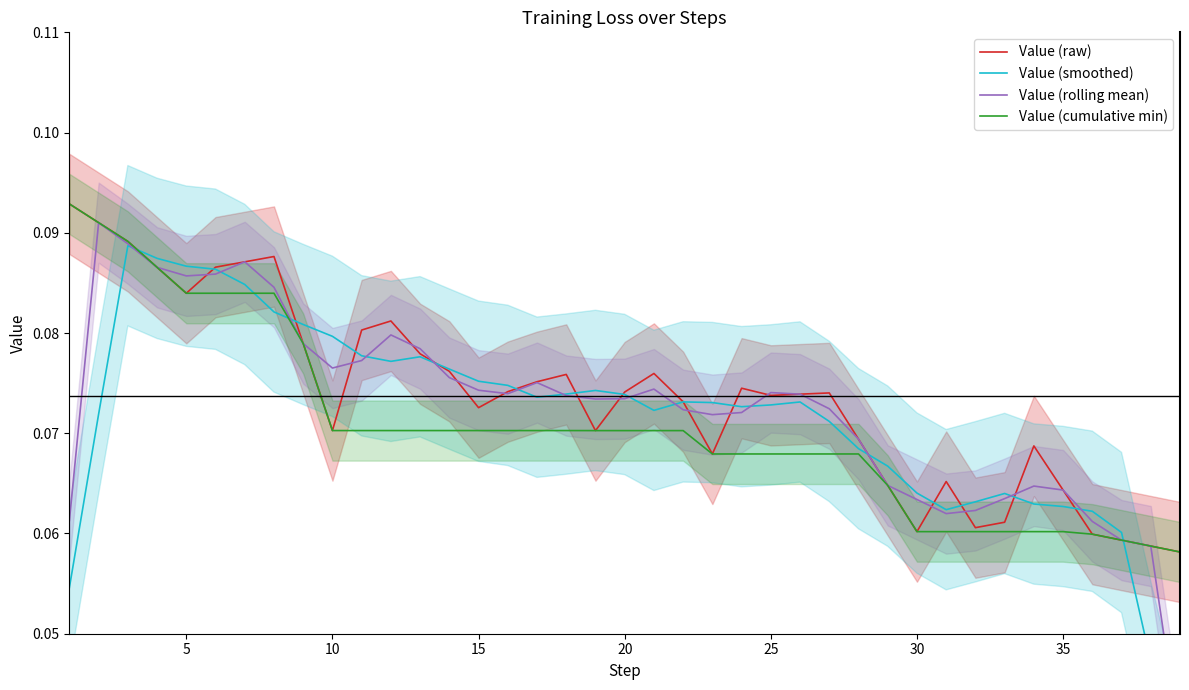

True or false: Value (rolling mean) and Value (raw) cross at least once.

True